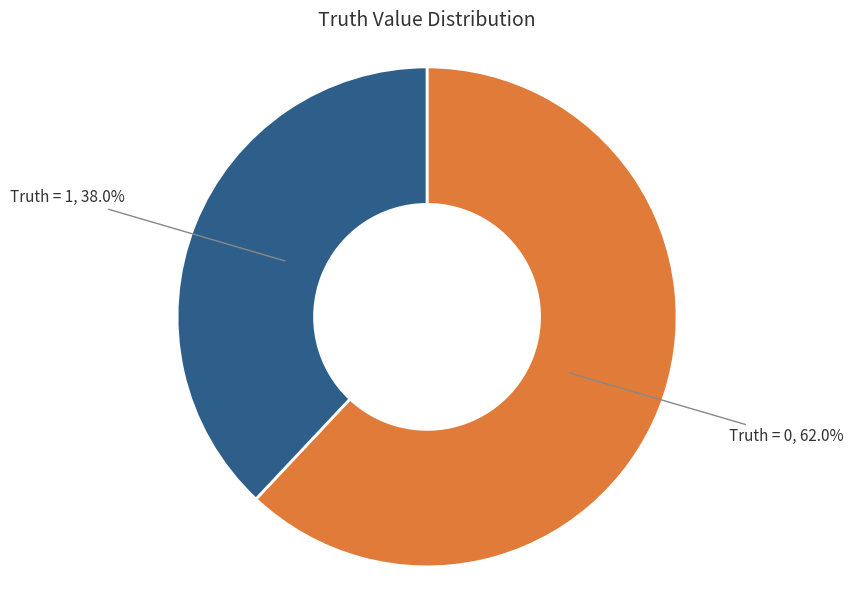

Rank the categories by value from highest to lowest.

Truth = 0, Truth = 1